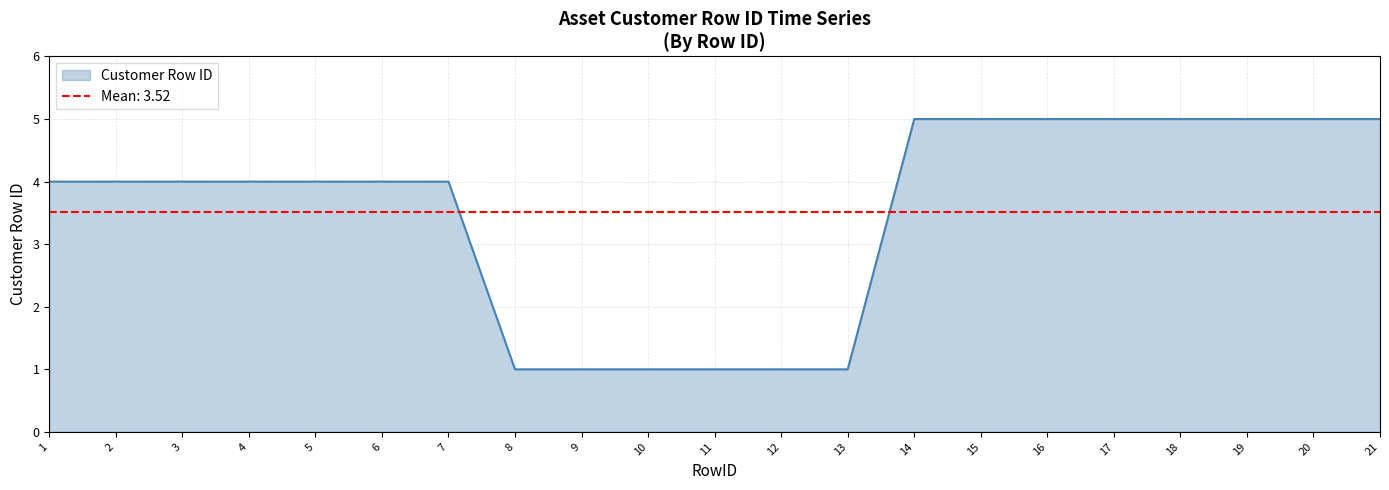

Reading left to right, list all the values displayed in this chart.

1=4	2=4	3=4	4=4	5=4	6=4	7=4	8=1	9=1	10=1	11=1	12=1	13=1	14=5	15=5	16=5	17=5	18=5	19=5	20=5	21=5